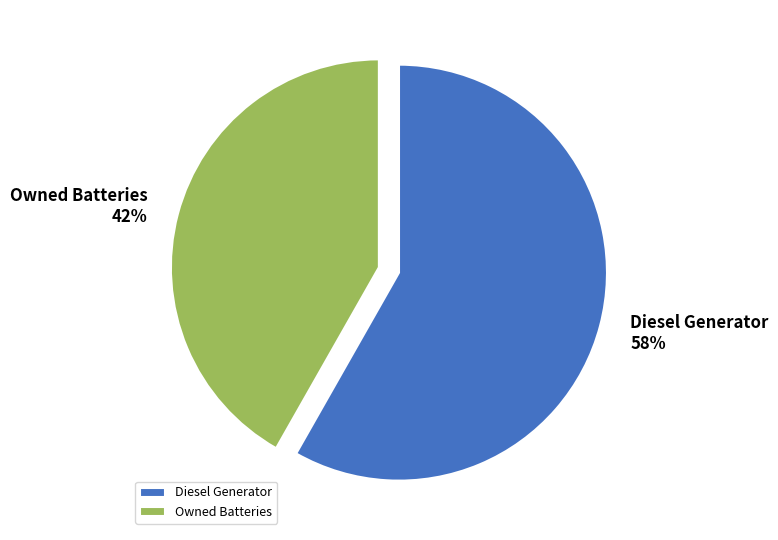

What is the smallest slice in the pie chart?

Owned Batteries